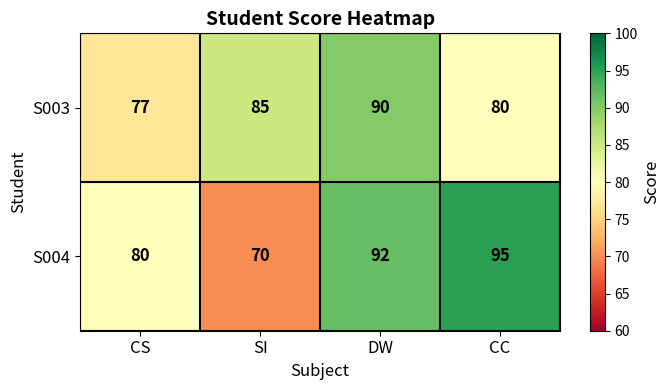

At which category does the chart reach its minimum across all series?

SI